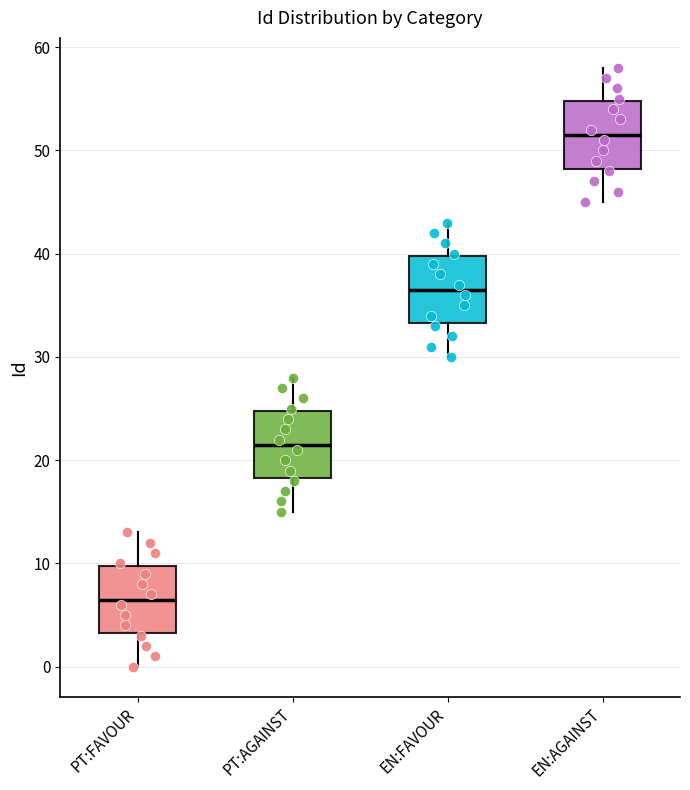

Reading left to right, read every box against the y-axis: the position of its median line, the range the box covers, and the ends of its whiskers. The values are not printed on the chart, so give them approximately, as read against the axis.

PT:FAVOUR: median 7, box 3 to 10, whiskers 0 to 13
PT:AGAINST: median 22, box 18 to 25, whiskers 15 to 28
EN:FAVOUR: median 37, box 33 to 40, whiskers 30 to 43
EN:AGAINST: median 52, box 48 to 55, whiskers 45 to 58